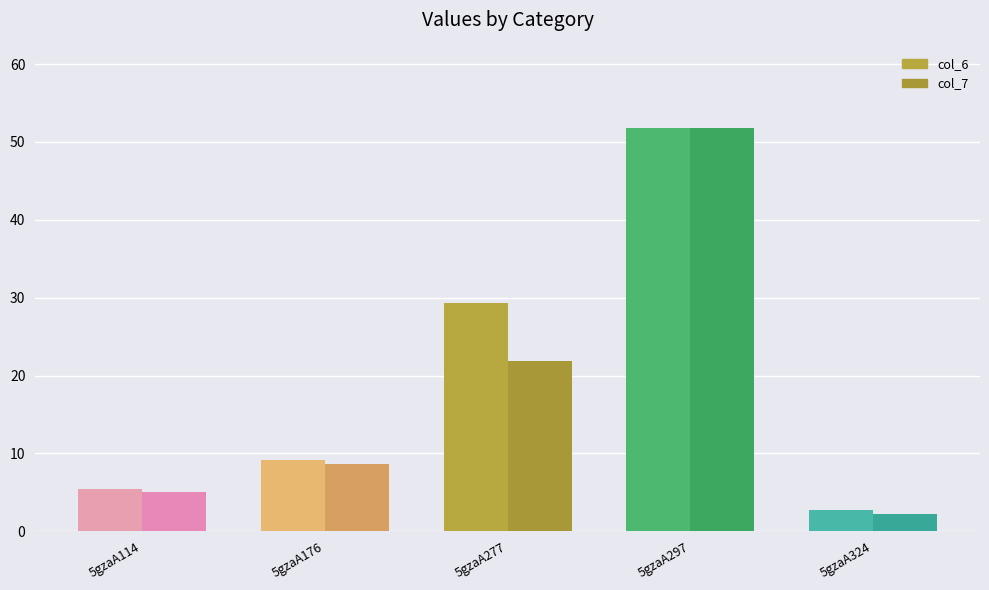

How many bars are there in total?

10